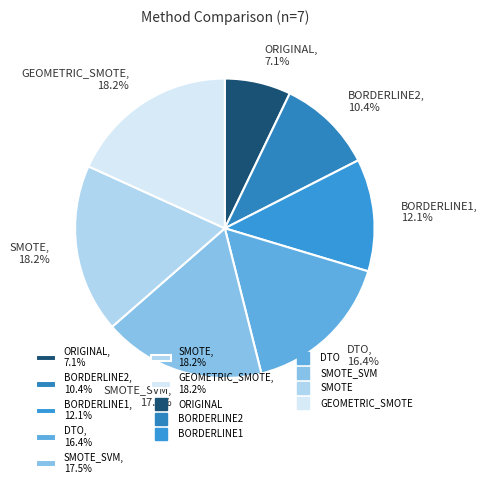

Is the sum of ORIGINAL, 7.1% and GEOMETRIC_SMOTE, 18.2% greater than half?

No